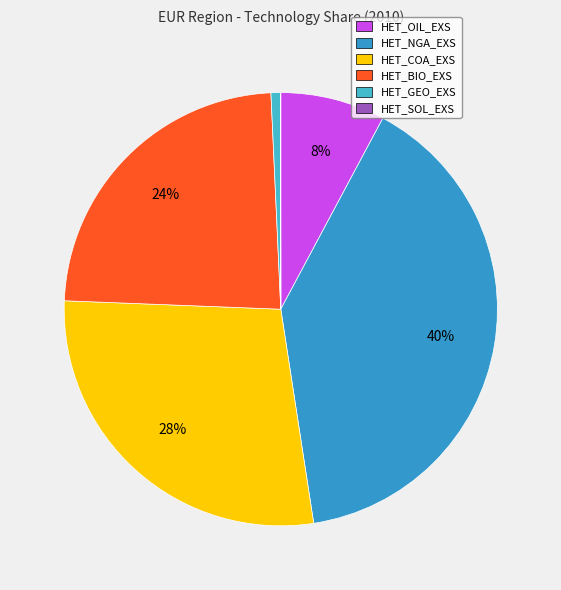

To the nearest percent, what is the difference between the largest and smallest slice percentages?

40%